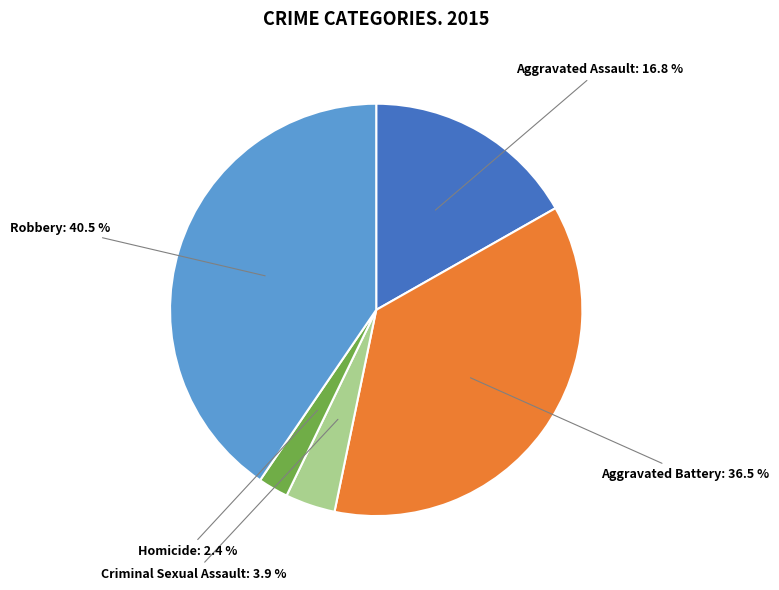

Does any single category account for the majority?

No